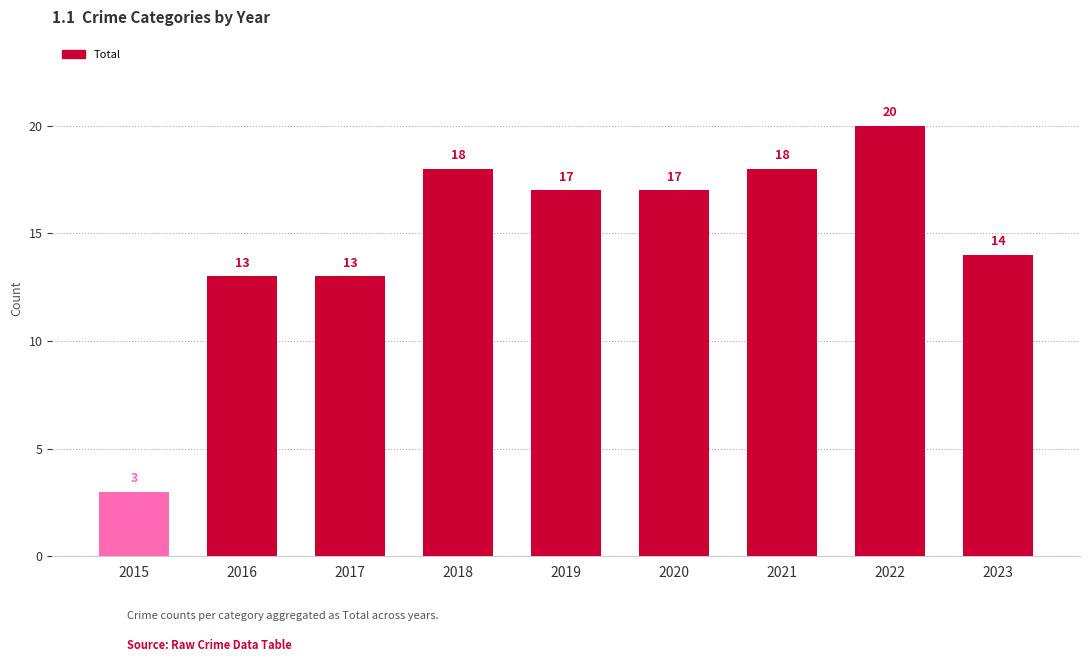

What is the maximum value shown in the chart?

20